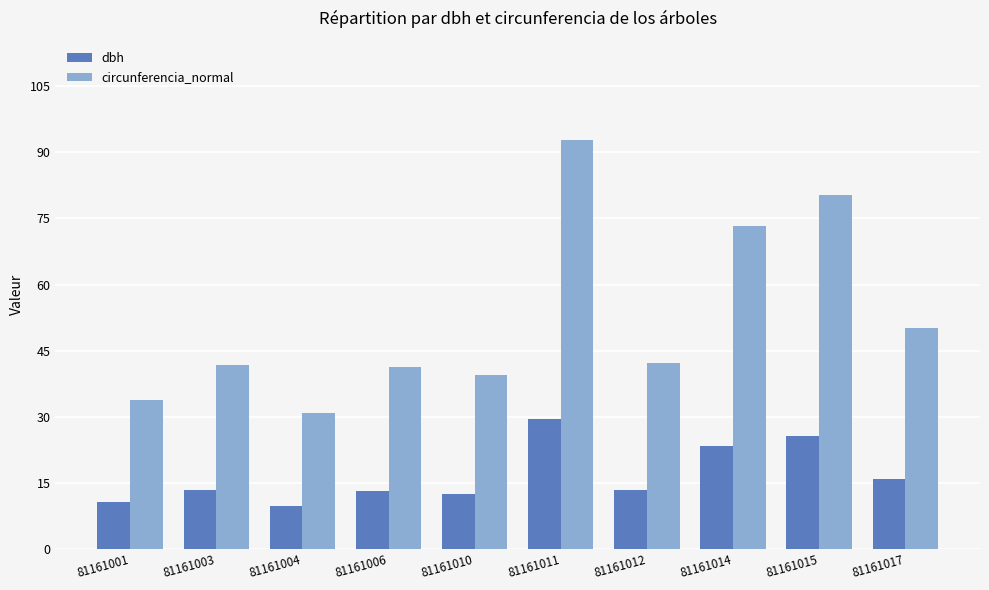

How many bars are there in total?

20